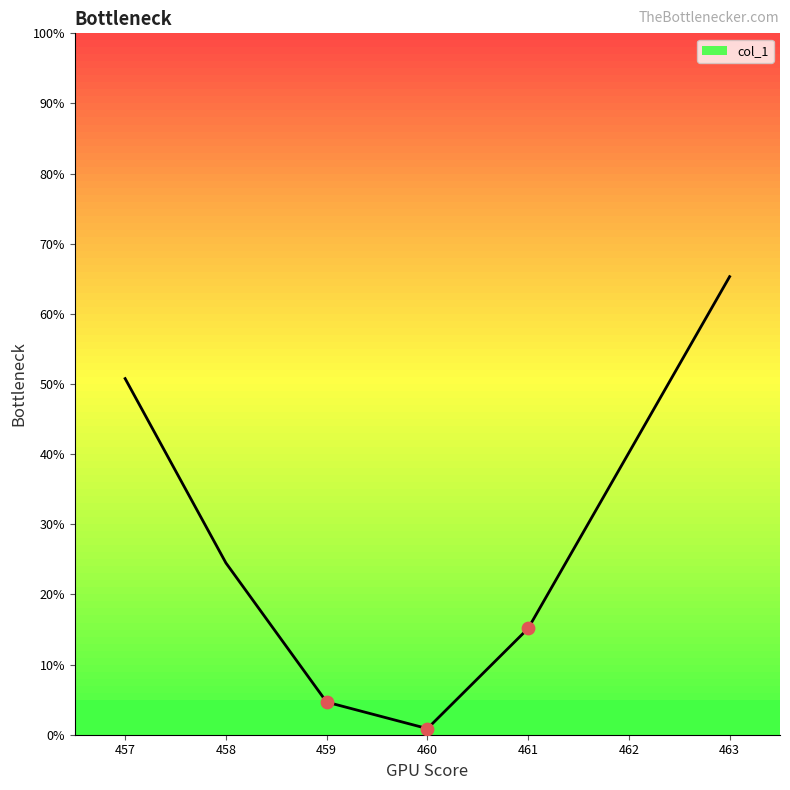

Which has a higher value, 462 or 461?

462